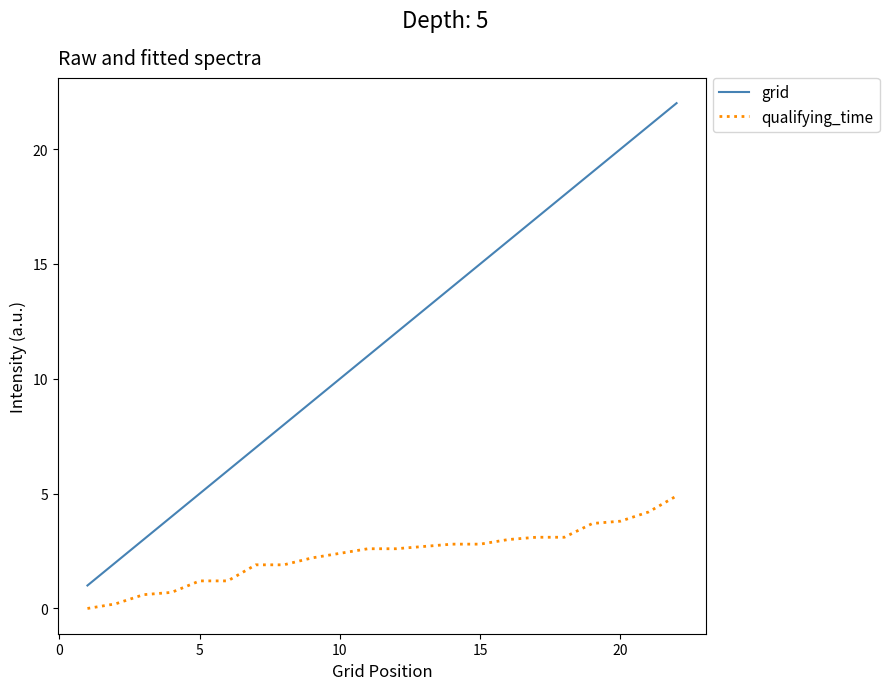

Which series has the widest spread of values?

grid